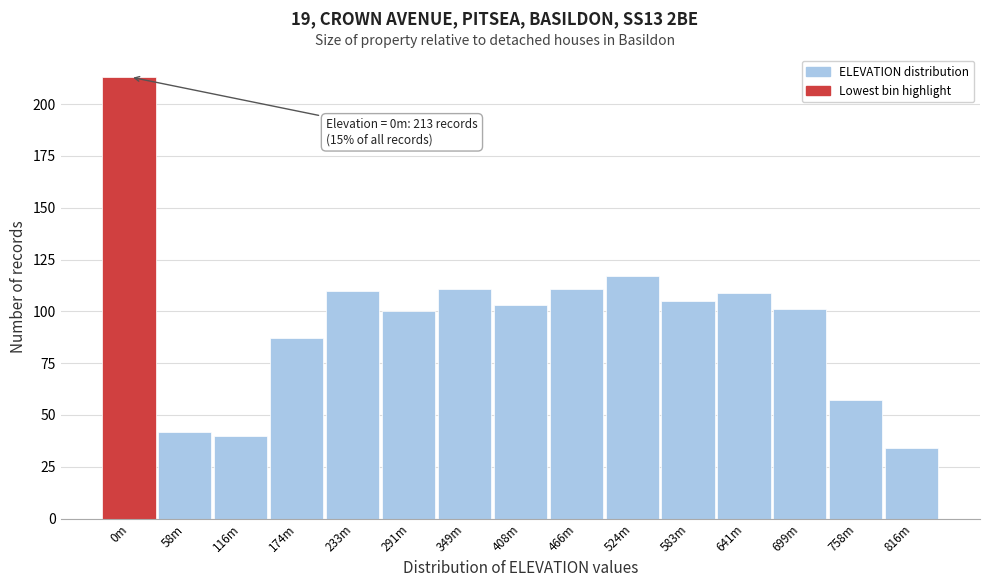

Reading right to left, extract all data points from this chart.

816m=34	758m=57	699m=101	641m=109	583m=105	524m=117	466m=111	408m=103	349m=111	291m=100	233m=110	174m=87	116m=40	58m=42	0m=213